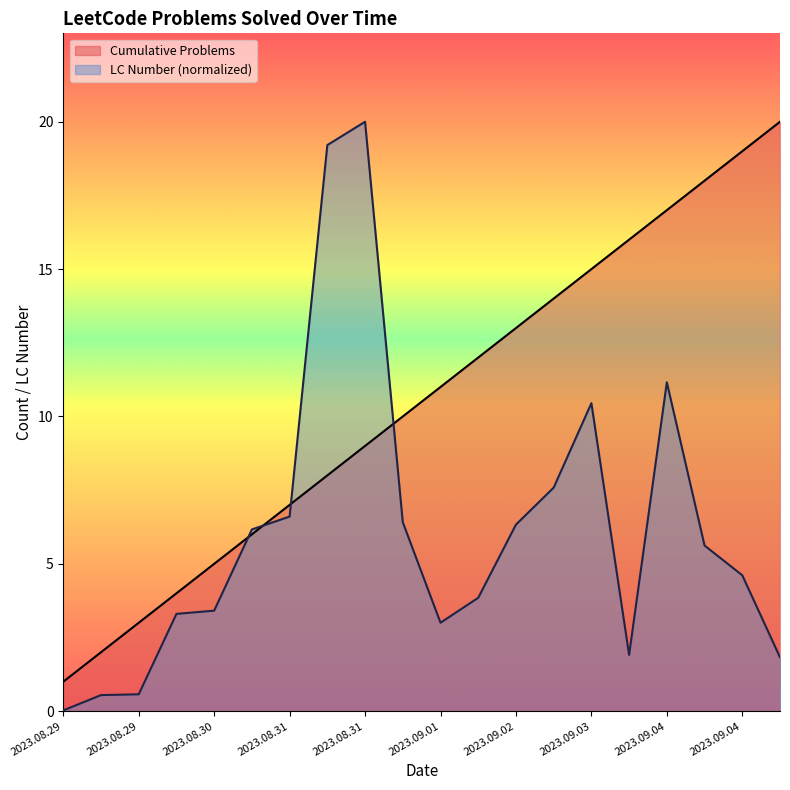

Which series has the largest total across all categories?

Cumulative Problems